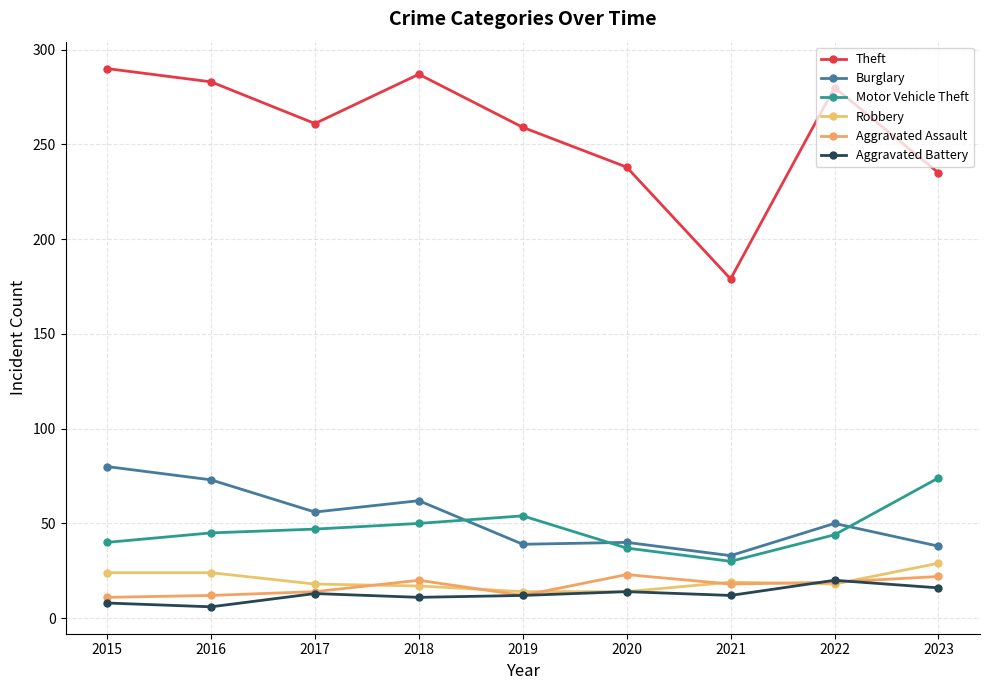

How many values in the Aggravated Assault series are below 18?

4